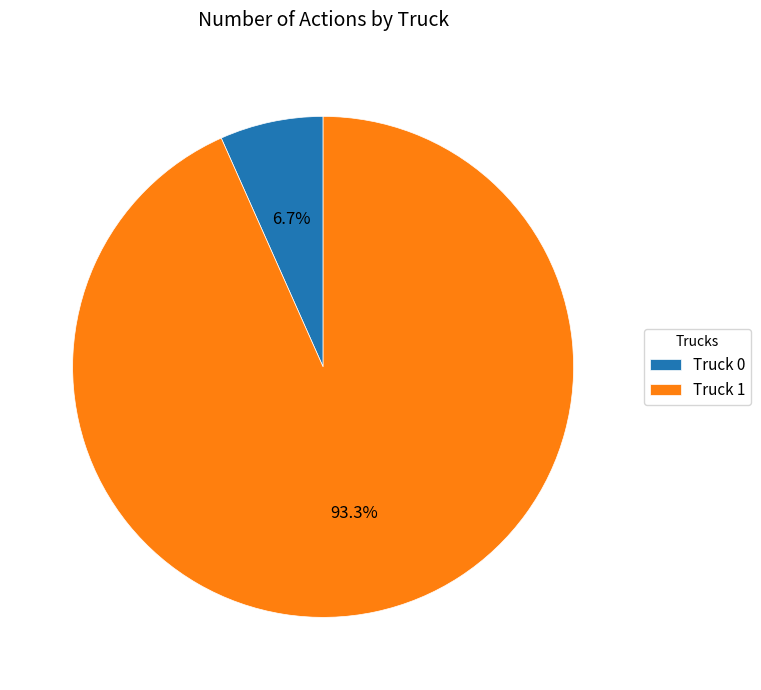

What is the largest slice in the pie chart?

Truck 1